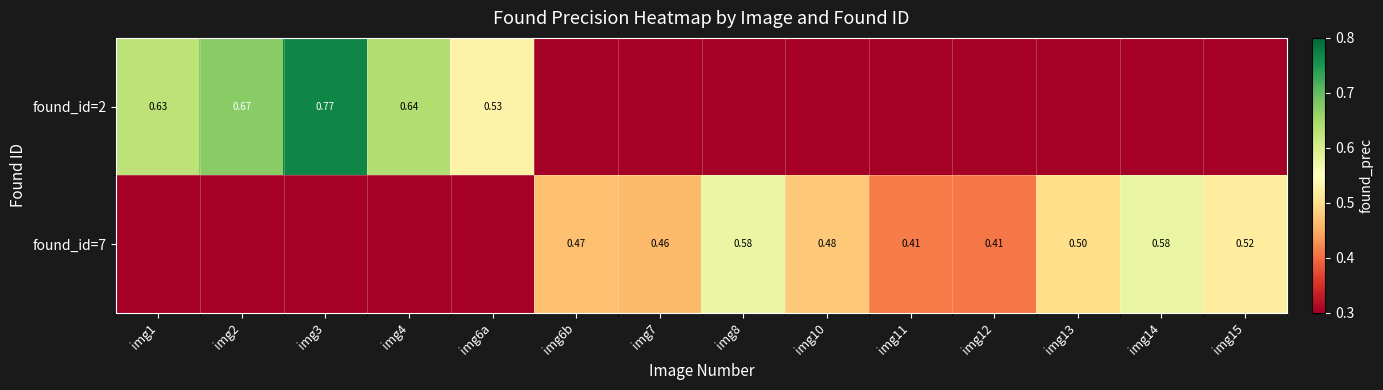

Is it true that found_id=2 equals -0.5 at img13?

False